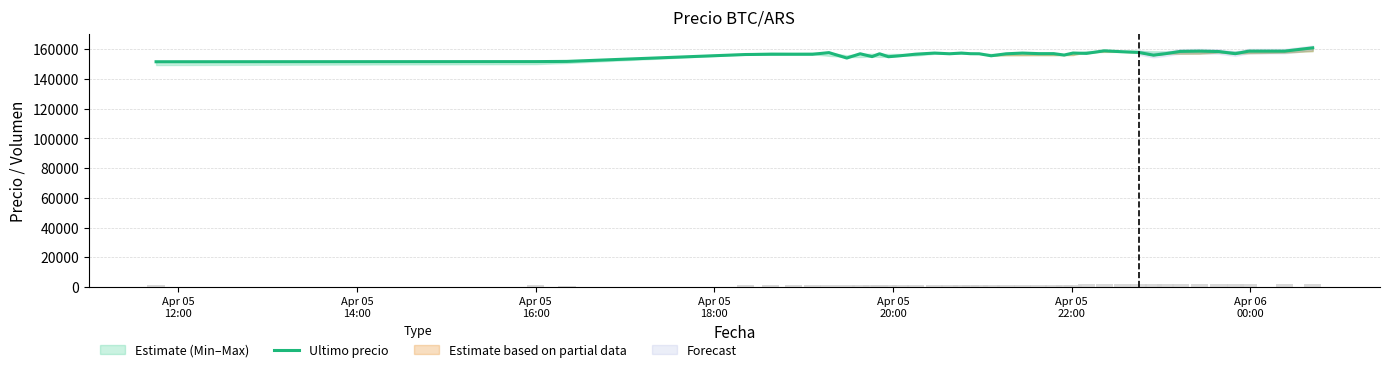

What is the lowest value of the Ultimo precio series?

151633